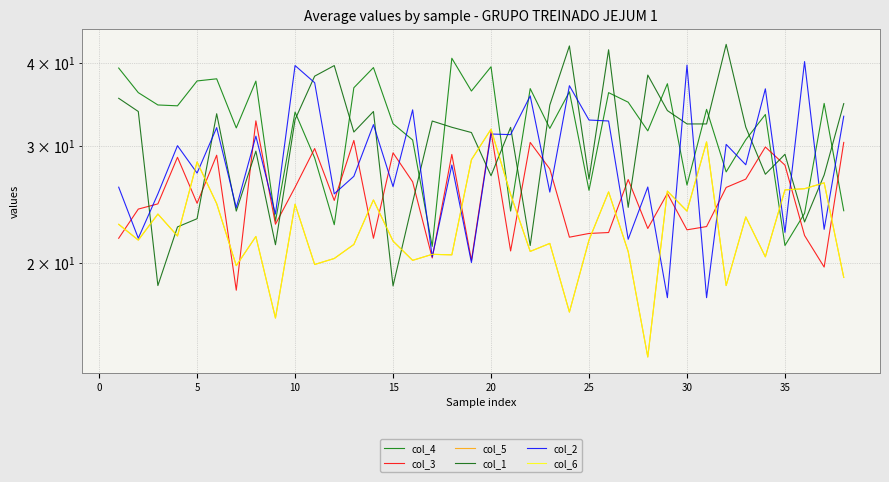

What is the value of the col_6 point at the 36th from the left?

16.5